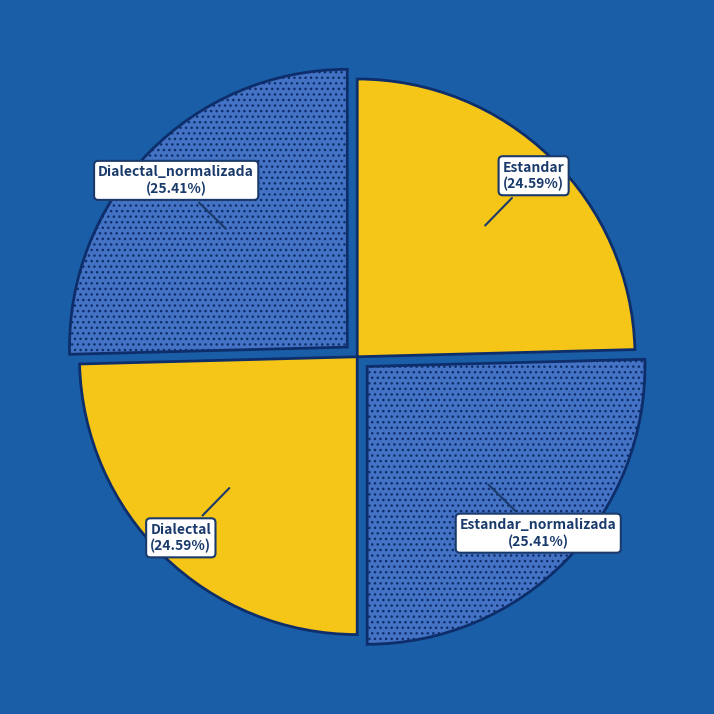

To the nearest percent, what percentage of the pie is Dialectal?

25%